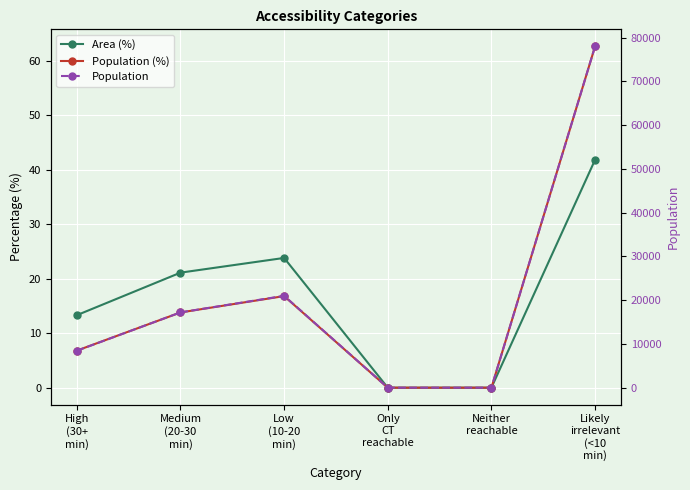

True or false: Population has a value of -39989.0 at Only
CT
reachable.

False